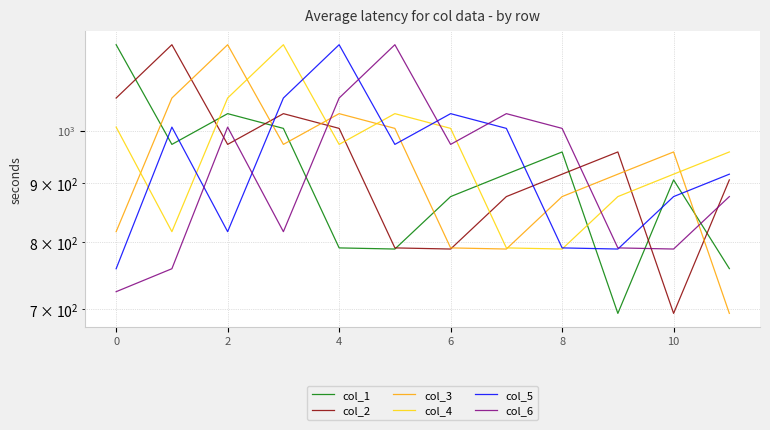

How many values in the col_3 series exceed 958?

6